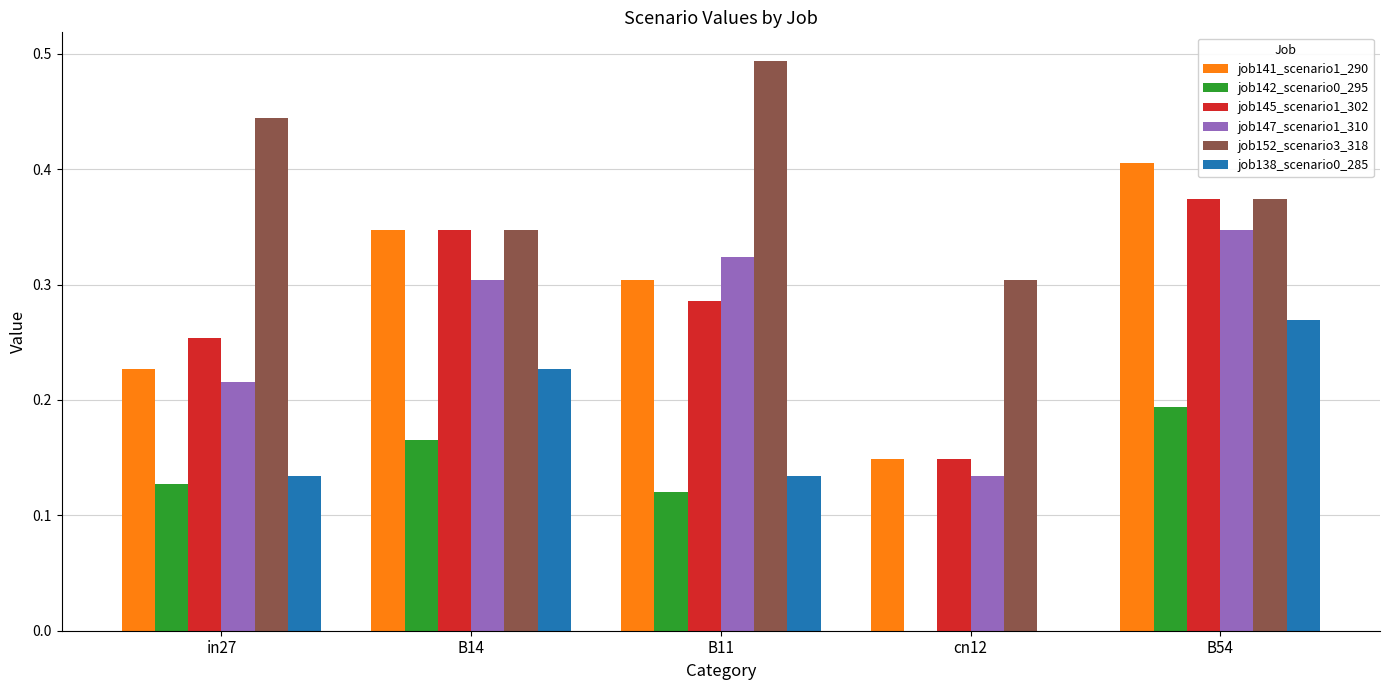

Between B14 and B11, which series saw the biggest shift?

job152_scenario3_318